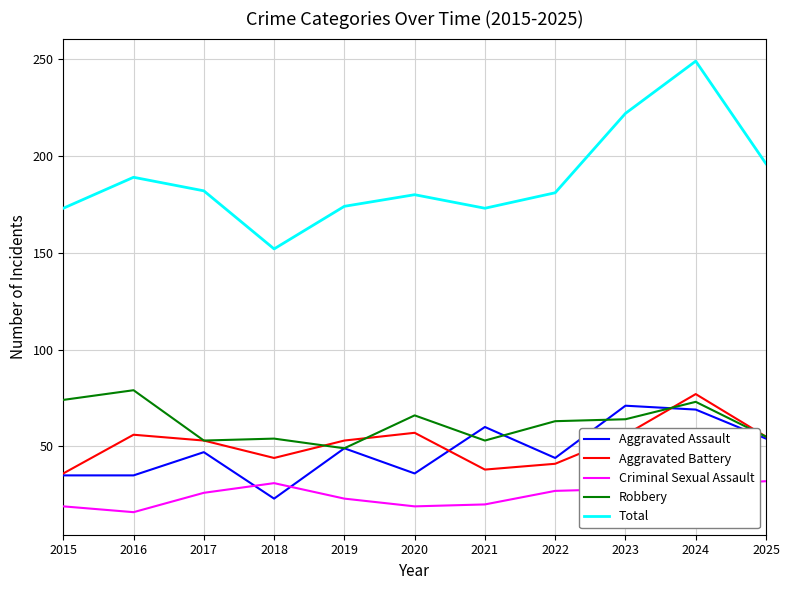

What is the total value across all series at 2021?

344